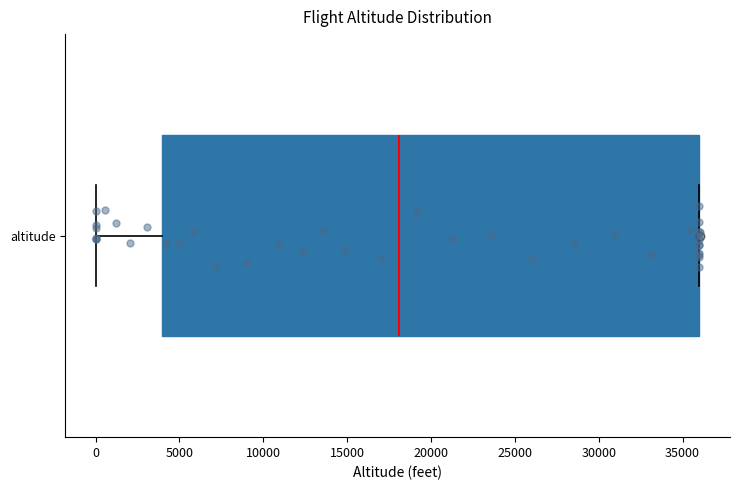

Transcribe this box plot: give where the median line is, the range the box spans, and where the two whiskers end, as read against the x-axis. The values are not printed on the chart, so give them approximately, as read against the axis.

median 18000, box 4000 to 36000, whiskers 0 to 36000